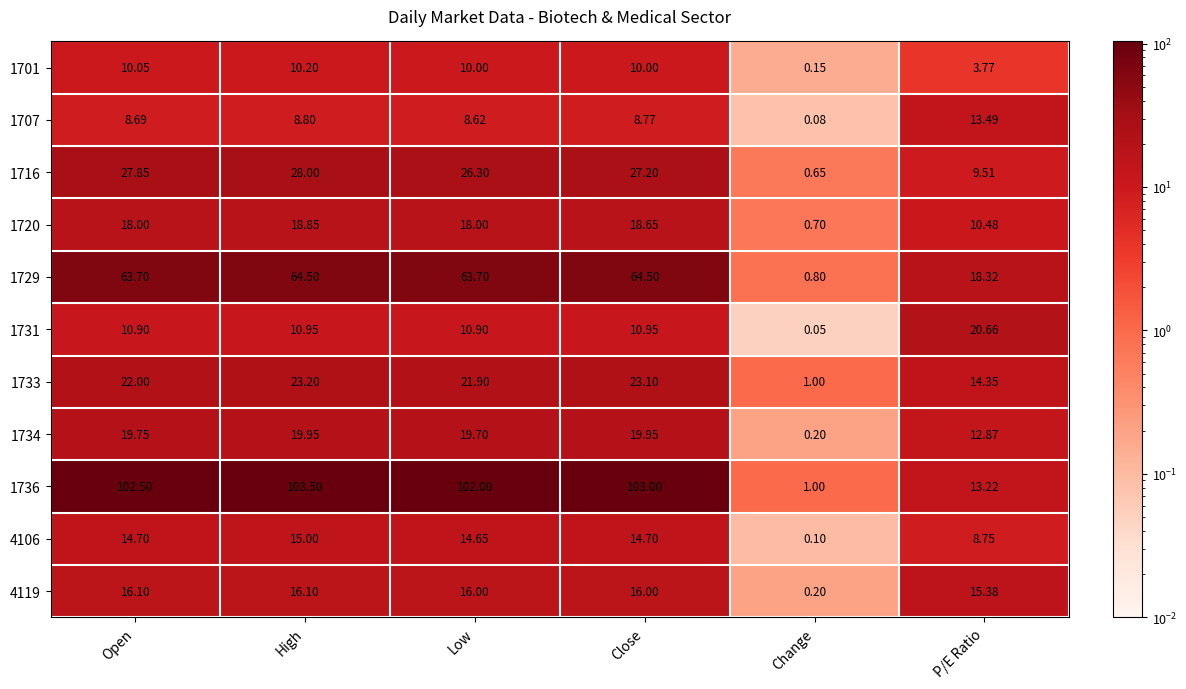

Where is 1716 nearest to the value 14?

P/E Ratio